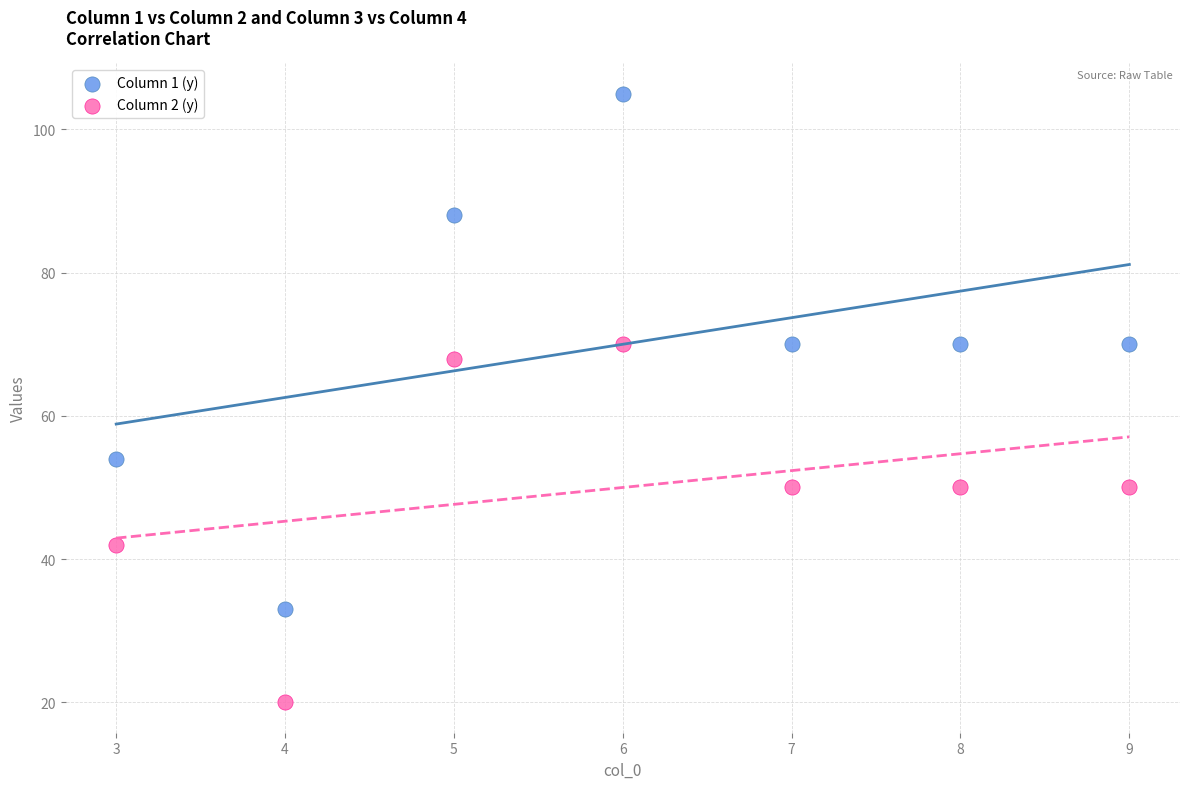

Which series reaches the minimum Y coordinate?

Column 2 (y)